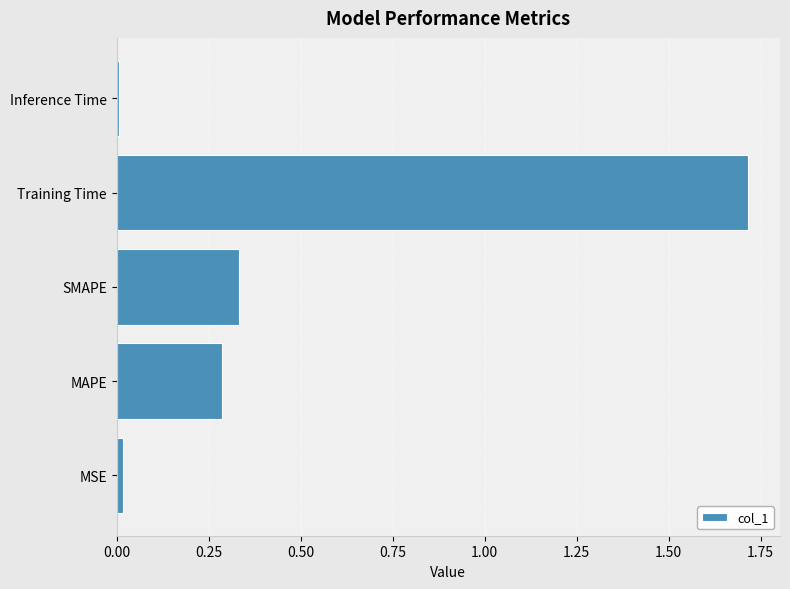

How many bars are there in total?

5